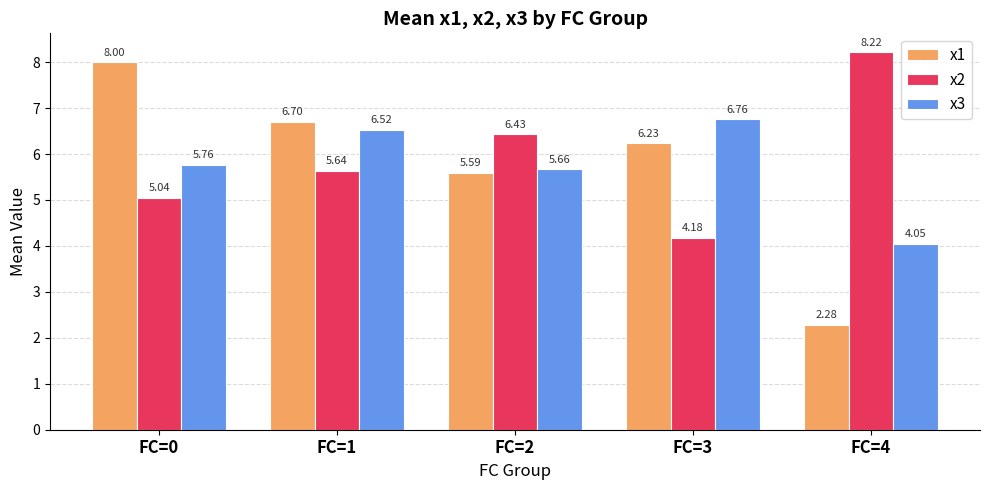

Between FC=0 and FC=4, which series saw the biggest shift?

x1